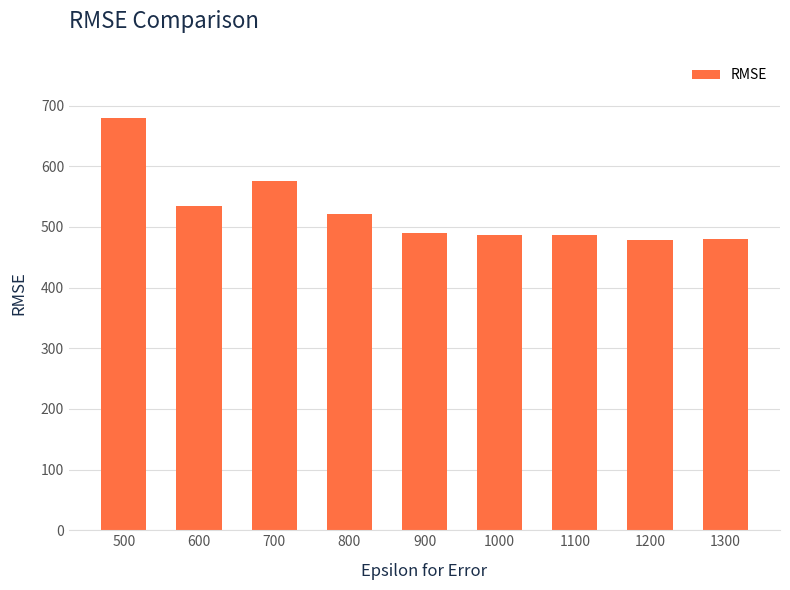

What is the minimum value shown in the chart?

478.6